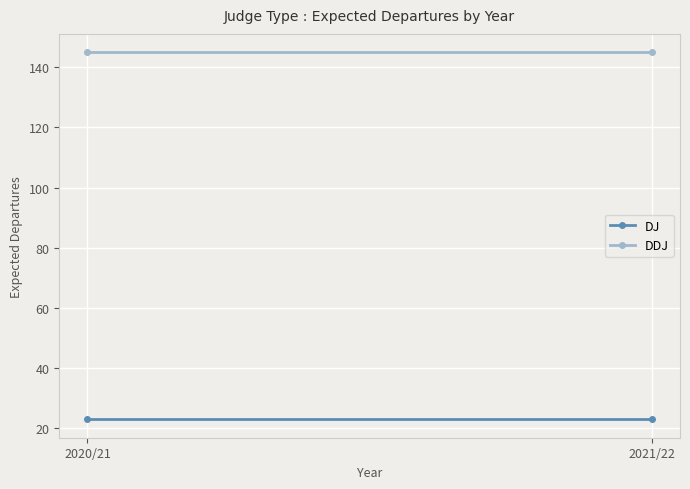

Which category has the lowest value in the DDJ series?

2020/21